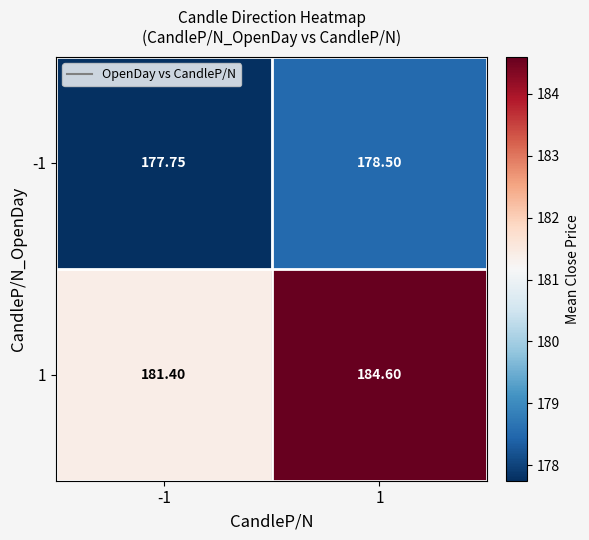

Which category has the lowest value across all series?

-1